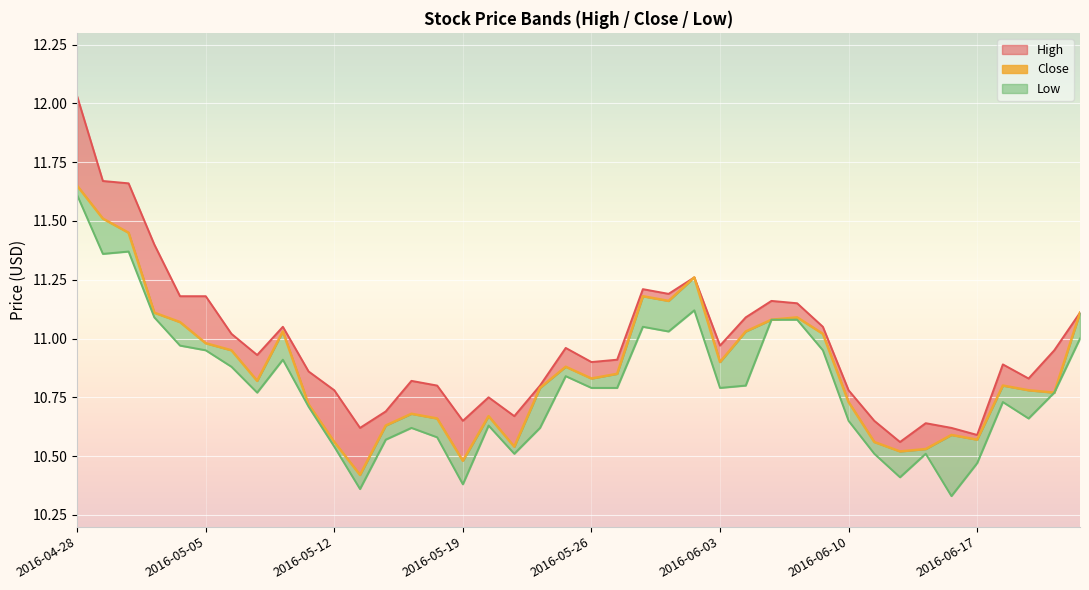

Reading left to right, what are all the values shown in this chart?

High: 2016-04-28=12.0	2016-04-29=11.7	2016-05-02=11.7	2016-05-03=11.4	2016-05-04=11.2	2016-05-05=11.2	2016-05-06=11.0	2016-05-09=10.9	2016-05-10=11.1	2016-05-11=10.9	2016-05-12=10.8	2016-05-13=10.6	2016-05-16=10.7	2016-05-17=10.8	2016-05-18=10.8	2016-05-19=10.7	2016-05-20=10.8	2016-05-23=10.7	2016-05-24=10.8	2016-05-25=11.0	2016-05-26=10.9	2016-05-27=10.9	2016-05-31=11.2	2016-06-01=11.2	2016-06-02=11.3	2016-06-03=11.0	2016-06-06=11.1	2016-06-07=11.2	2016-06-08=11.2	2016-06-09=11.1	2016-06-10=10.8	2016-06-13=10.7	2016-06-14=10.6	2016-06-15=10.6	2016-06-16=10.6	2016-06-17=10.6	2016-06-20=10.9	2016-06-21=10.8	2016-06-22=10.9	2016-06-23=11.1
Close: 2016-04-28=11.7	2016-04-29=11.5	2016-05-02=11.4	2016-05-03=11.1	2016-05-04=11.1	2016-05-05=11.0	2016-05-06=10.9	2016-05-09=10.8	2016-05-10=11.0	2016-05-11=10.7	2016-05-12=10.6	2016-05-13=10.4	2016-05-16=10.6	2016-05-17=10.7	2016-05-18=10.7	2016-05-19=10.5	2016-05-20=10.7	2016-05-23=10.5	2016-05-24=10.8	2016-05-25=10.9	2016-05-26=10.8	2016-05-27=10.8	2016-05-31=11.2	2016-06-01=11.2	2016-06-02=11.3	2016-06-03=10.9	2016-06-06=11.0	2016-06-07=11.1	2016-06-08=11.1	2016-06-09=11.0	2016-06-10=10.7	2016-06-13=10.6	2016-06-14=10.5	2016-06-15=10.5	2016-06-16=10.6	2016-06-17=10.6	2016-06-20=10.8	2016-06-21=10.8	2016-06-22=10.8	2016-06-23=11.1
Low: 2016-04-28=11.6	2016-04-29=11.4	2016-05-02=11.4	2016-05-03=11.1	2016-05-04=11.0	2016-05-05=10.9	2016-05-06=10.9	2016-05-09=10.8	2016-05-10=10.9	2016-05-11=10.7	2016-05-12=10.5	2016-05-13=10.4	2016-05-16=10.6	2016-05-17=10.6	2016-05-18=10.6	2016-05-19=10.4	2016-05-20=10.6	2016-05-23=10.5	2016-05-24=10.6	2016-05-25=10.8	2016-05-26=10.8	2016-05-27=10.8	2016-05-31=11.1	2016-06-01=11.0	2016-06-02=11.1	2016-06-03=10.8	2016-06-06=10.8	2016-06-07=11.1	2016-06-08=11.1	2016-06-09=10.9	2016-06-10=10.7	2016-06-13=10.5	2016-06-14=10.4	2016-06-15=10.5	2016-06-16=10.3	2016-06-17=10.5	2016-06-20=10.7	2016-06-21=10.7	2016-06-22=10.8	2016-06-23=11.0